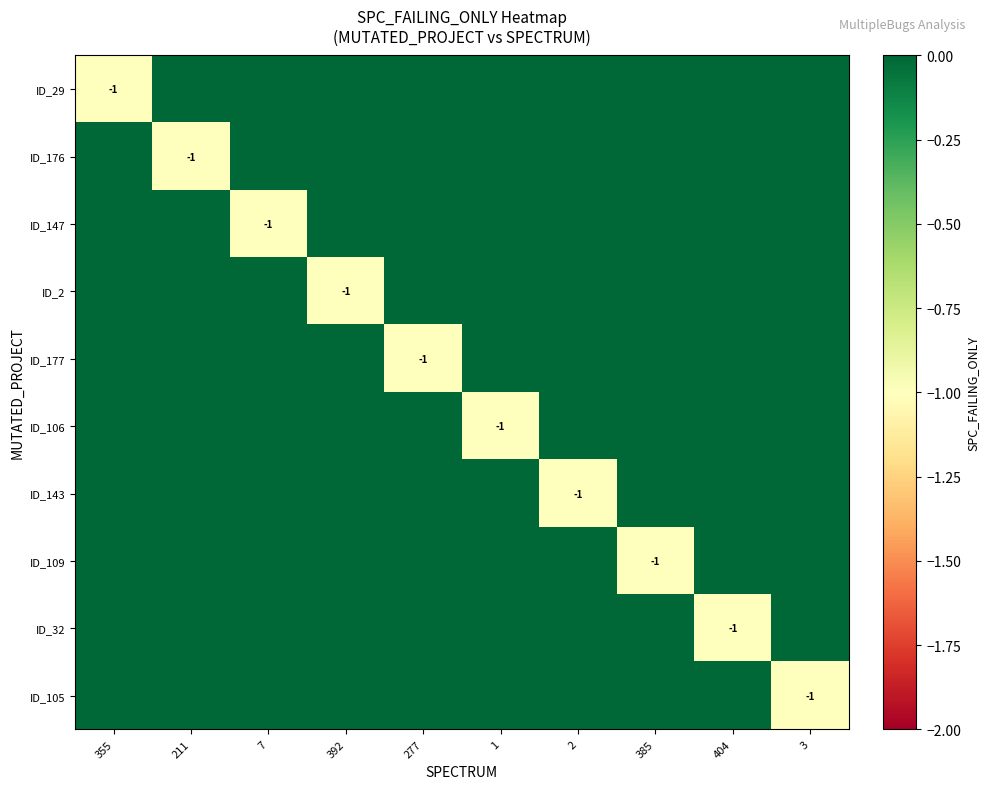

The value of ID_109 at 7 is 1. True or false?

False